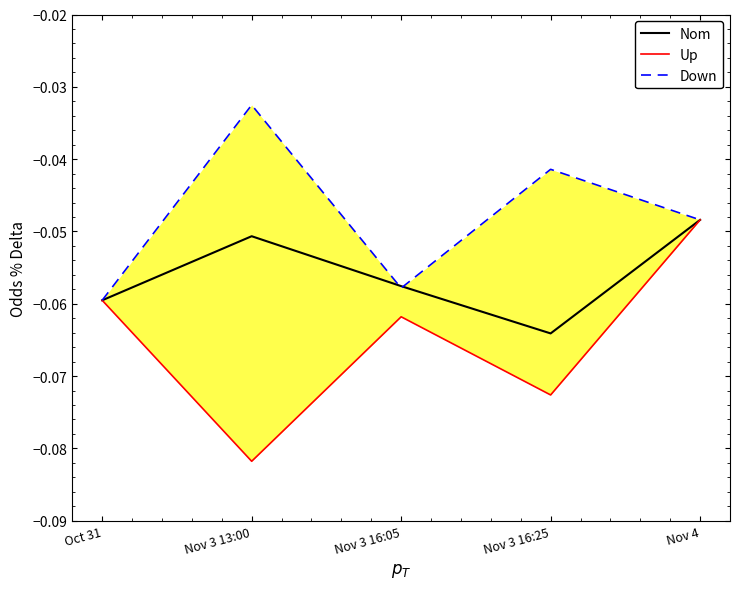

Reading right to left, extract all data points from this chart.

Nom: -0.0	-0.1	-0.1	-0.1	-0.1
Up: -0.0	-0.1	-0.1	-0.1	-0.1
Down: -0.0	-0.0	-0.1	-0.0	-0.1